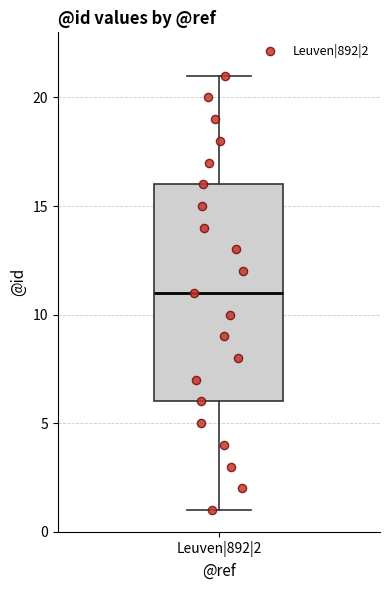

Where does the upper whisker of the box for Leuven|892|2 end on the y-axis? The values are not printed on the chart, so give them approximately, as read against the axis.

21